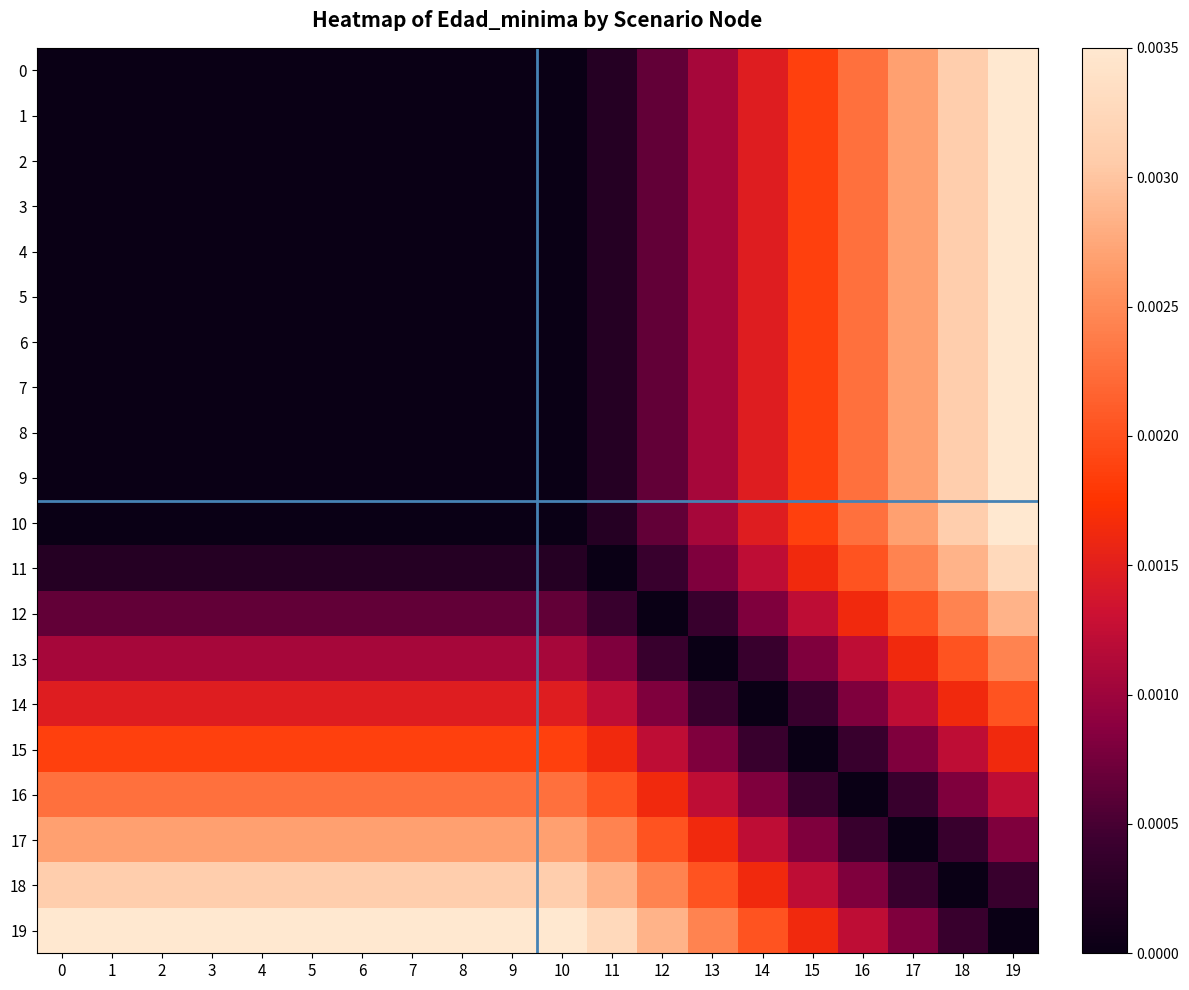

How many distinct data groups are displayed?

20